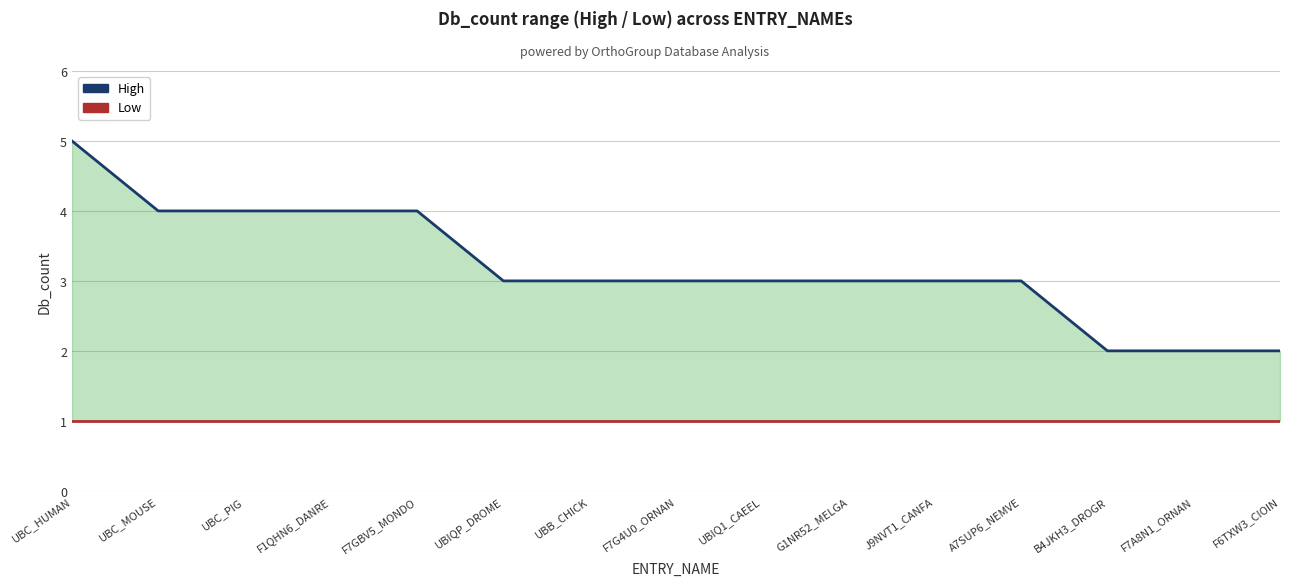

What is the highest value of the Low series?

1